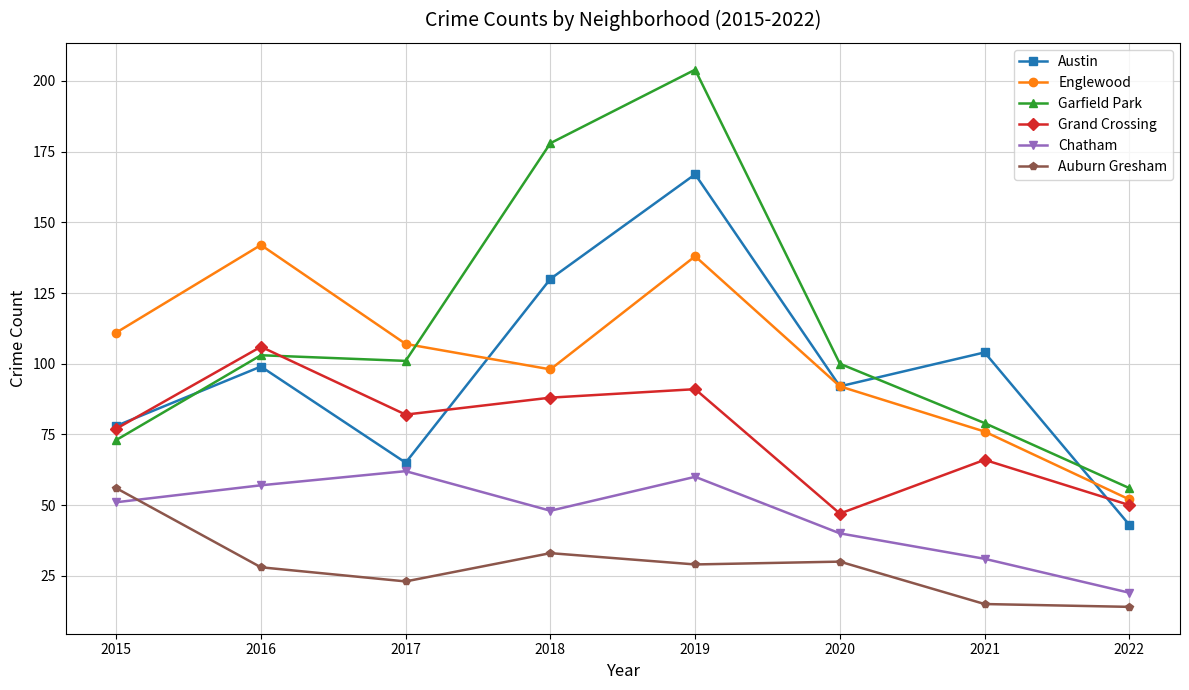

Reading right to left, list all the values displayed in this chart.

Austin: 2022=43	2021=104	2020=92	2019=167	2018=130	2017=65	2016=99	2015=78
Englewood: 2022=52	2021=76	2020=92	2019=138	2018=98	2017=107	2016=142	2015=111
Garfield Park: 2022=56	2021=79	2020=100	2019=204	2018=178	2017=101	2016=103	2015=73
Grand Crossing: 2022=50	2021=66	2020=47	2019=91	2018=88	2017=82	2016=106	2015=77
Chatham: 2022=19	2021=31	2020=40	2019=60	2018=48	2017=62	2016=57	2015=51
Auburn Gresham: 2022=14	2021=15	2020=30	2019=29	2018=33	2017=23	2016=28	2015=56